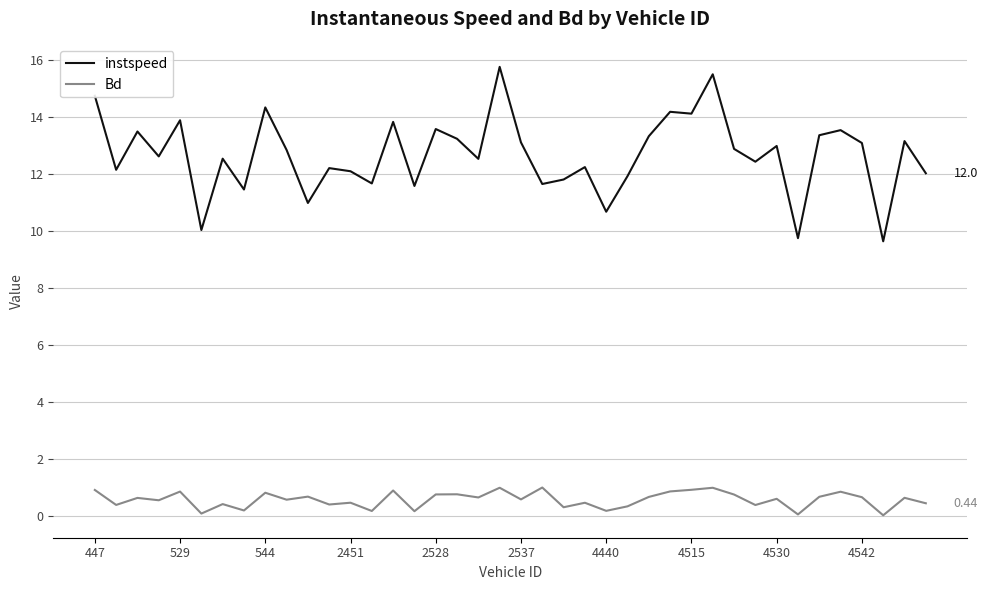

Which series has the largest range (max minus min)?

instspeed